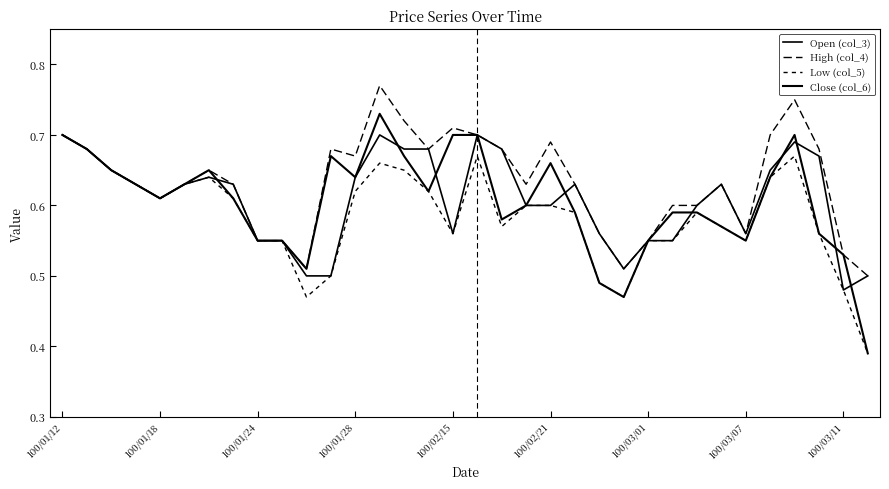

True or false: Low (col_5) has more than 2 interior local peaks.

True